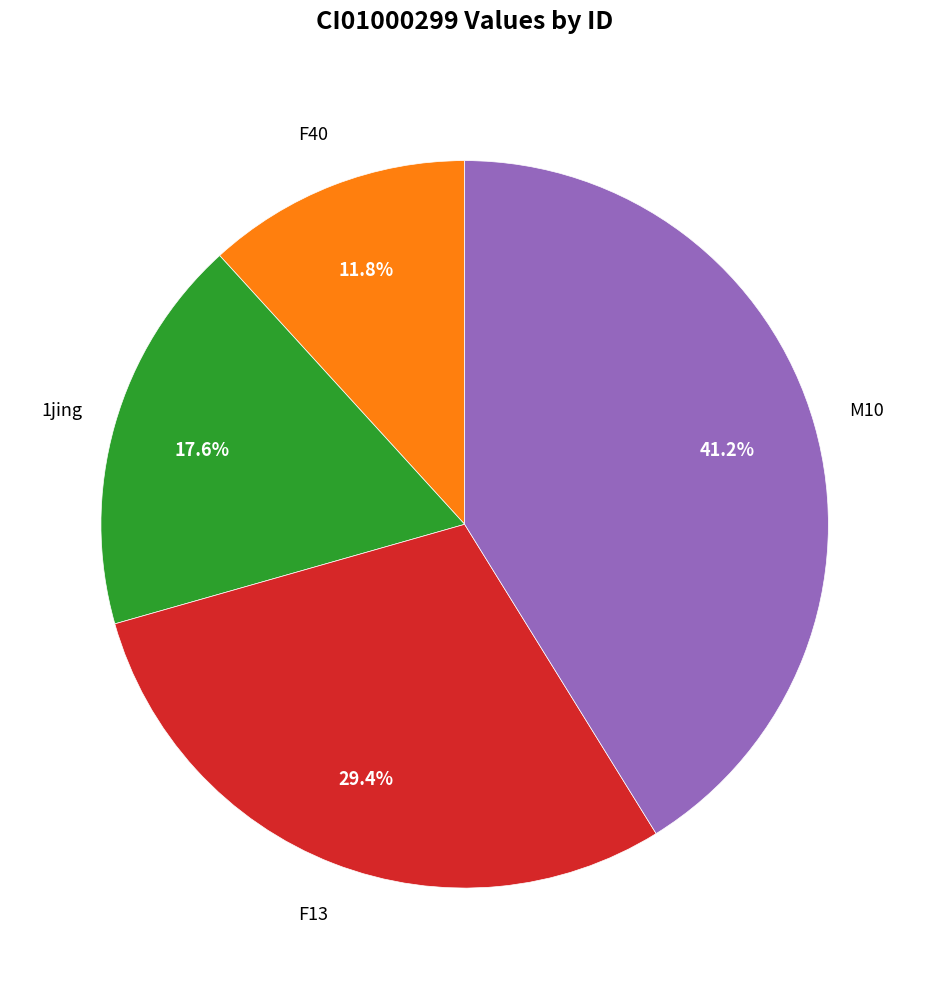

Does any single category account for the majority?

No